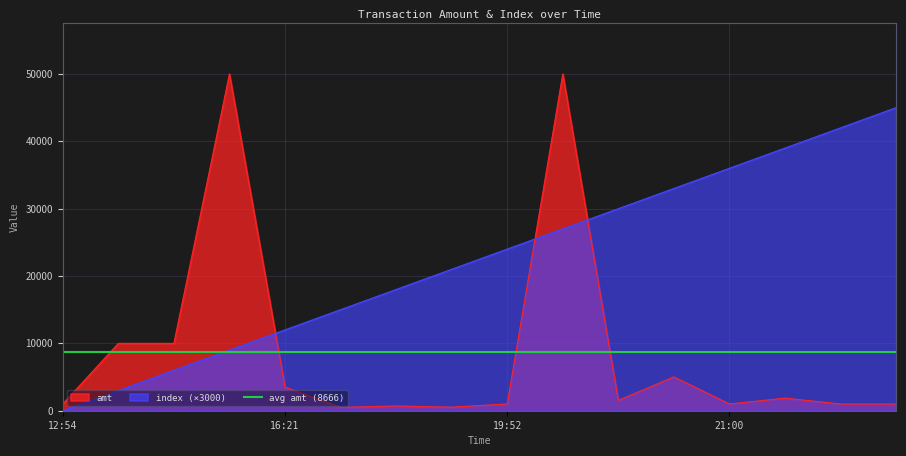

Reading left to right, extract all data points from this chart.

amt: 1000.0	10000.0	10000.0	50000.0	3500.0	500.0	699.0	531.7	1000.0	50000.0	1536.0	5021.0	1000.0	1868.0	1000.0	1000.0
index: 0.0	3000.0	6000.0	9000.0	12000.0	15000.0	18000.0	21000.0	24000.0	27000.0	30000.0	33000.0	36000.0	39000.0	42000.0	45000.0